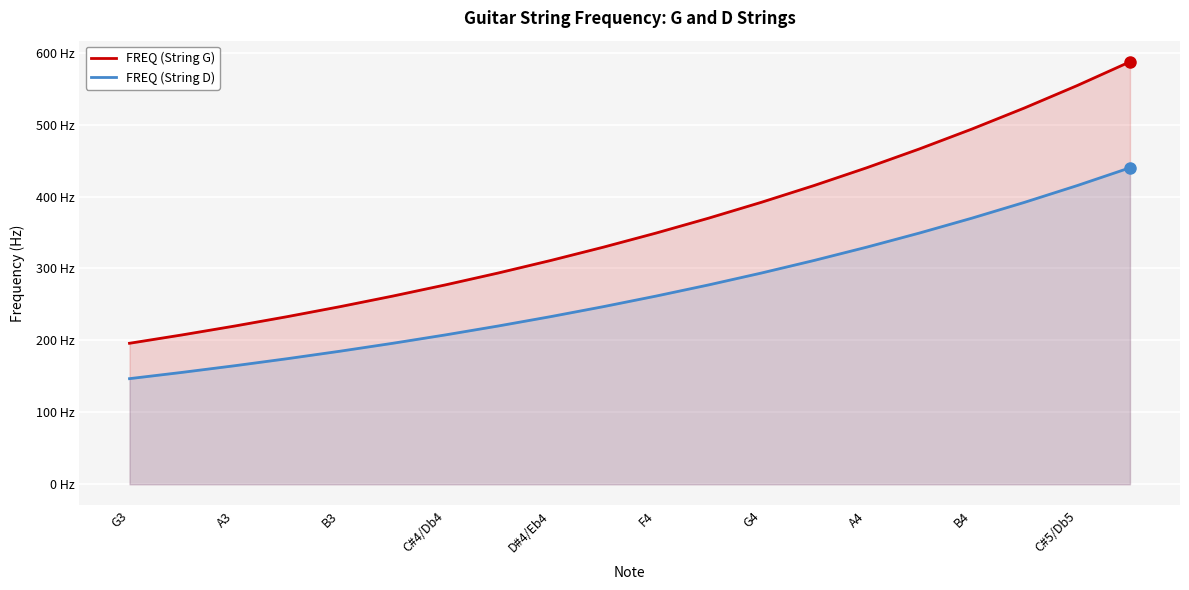

What are all the series names shown in the legend?

FREQ (String G), FREQ (String D)